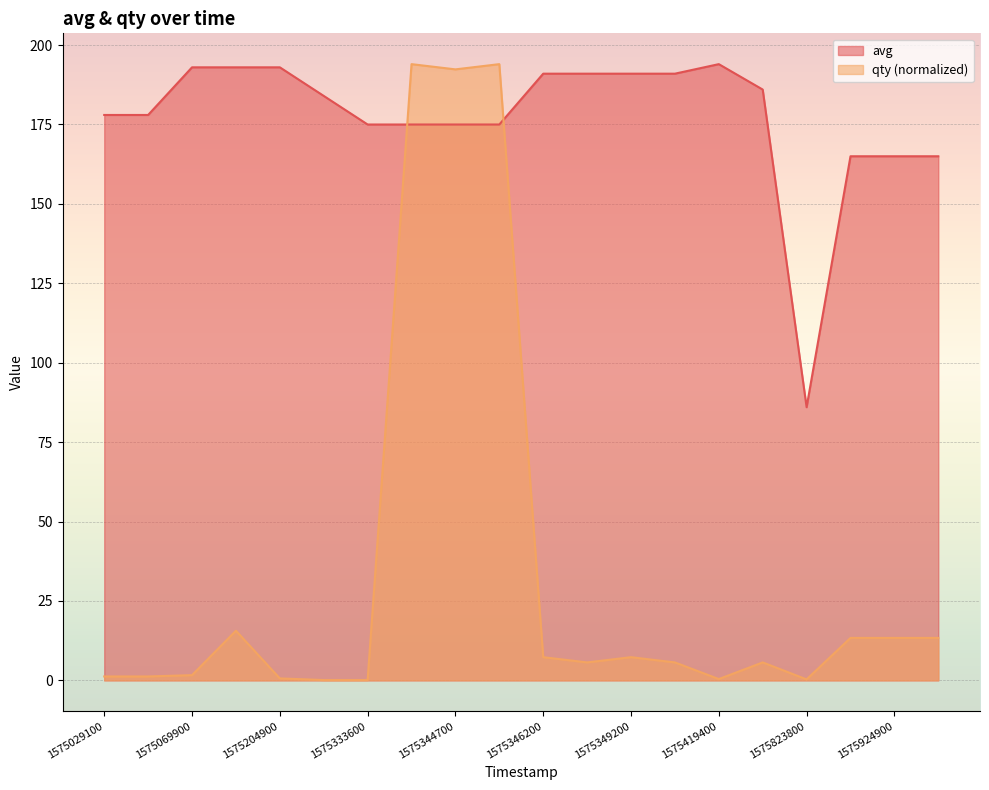

The qty series shows 0.4 at 1575419400. True or false?

True